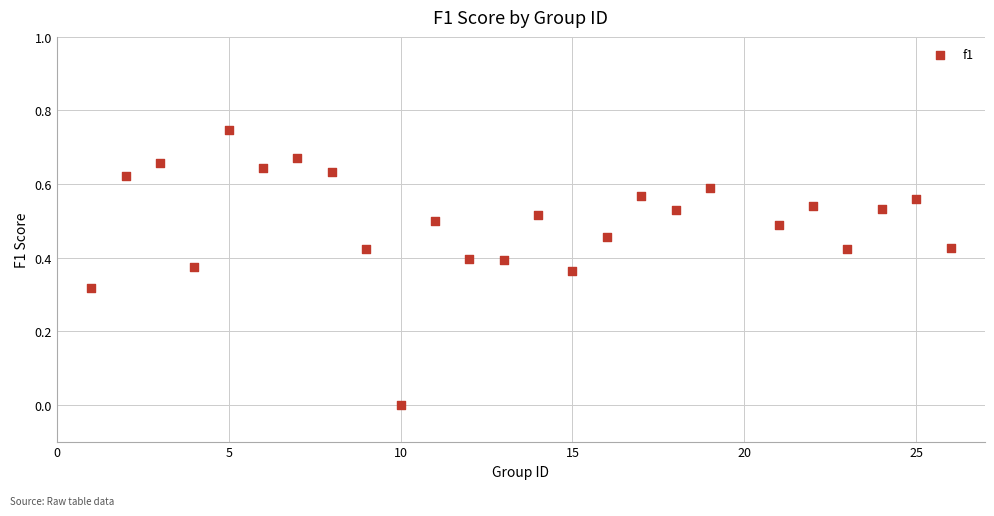

What is the range of X values (max minus min)?

25.0